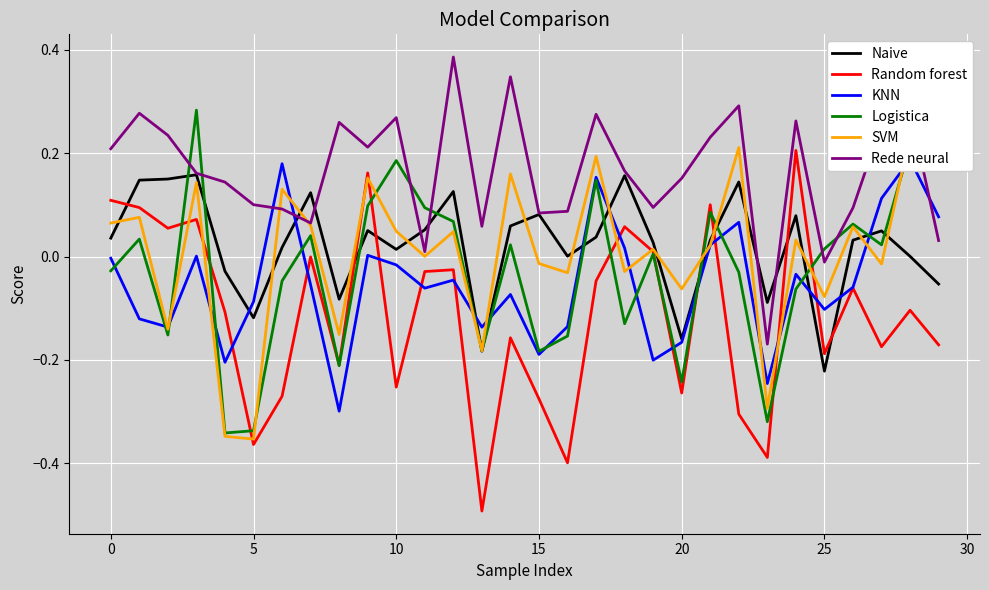

After their last crossing, which series has the higher values: Rede neural or Logistica?

Logistica